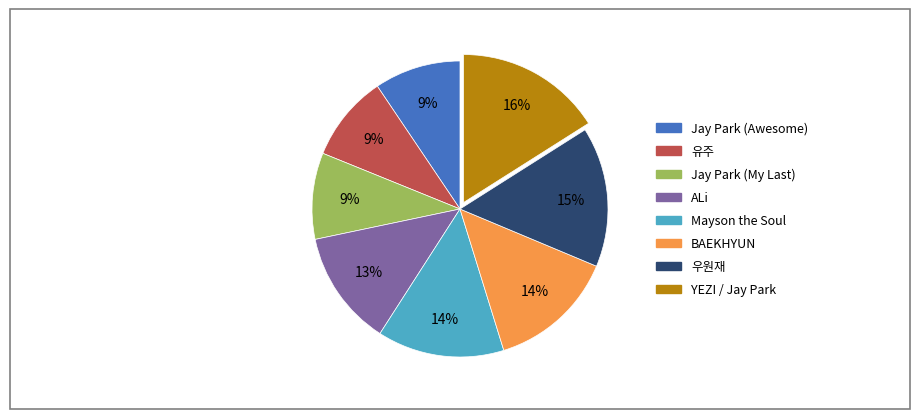

To the nearest percent, what is the difference between the largest and smallest slice percentages?

7%